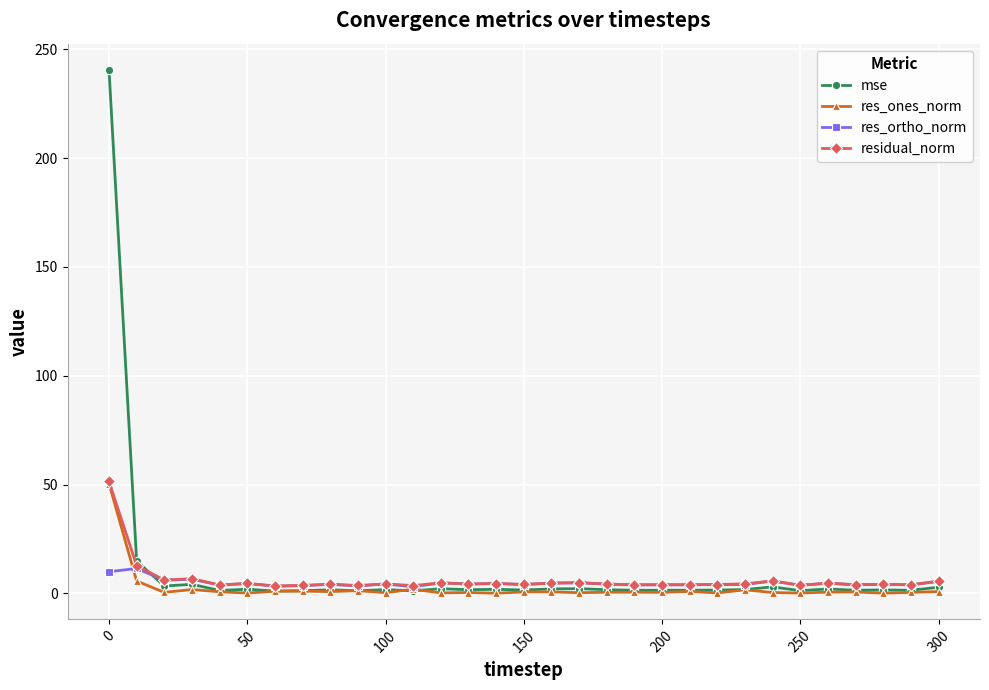

Does the chart display data point markers on the line(s)?

Yes